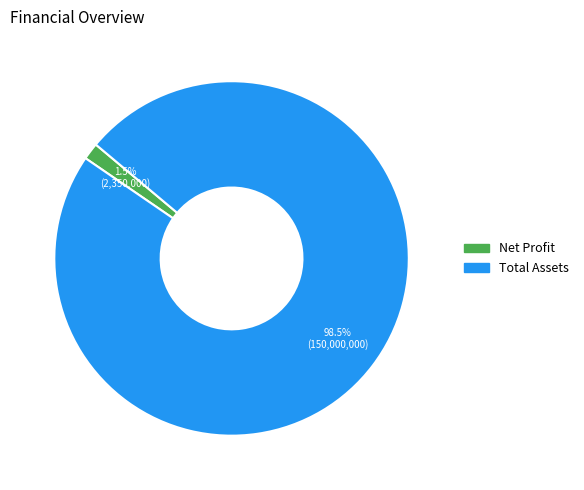

Which category accounts for the majority?

Total Assets